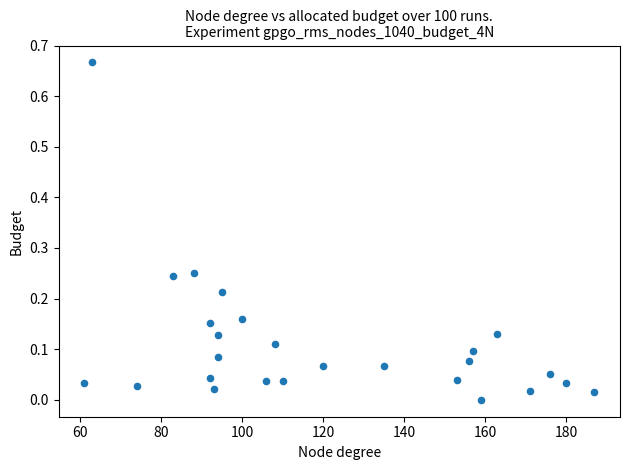

What is the range of X values (max minus min)?

126.0